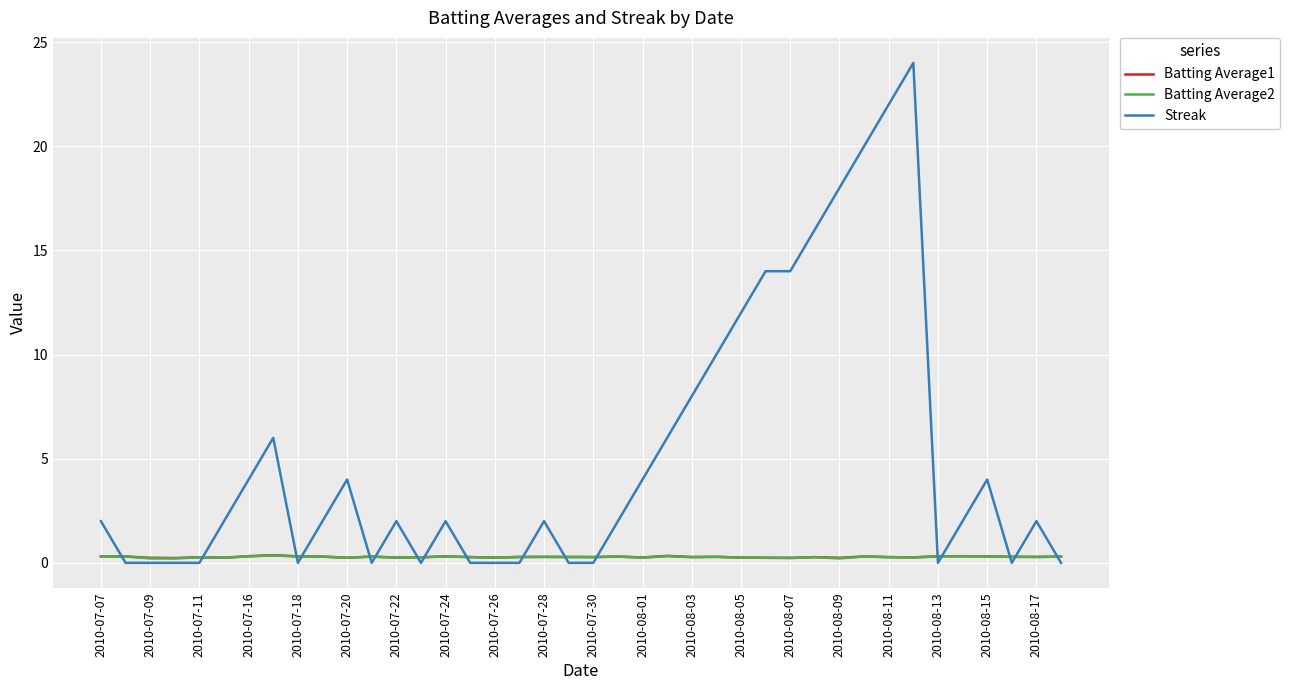

Which series has the largest total across all categories?

Streak